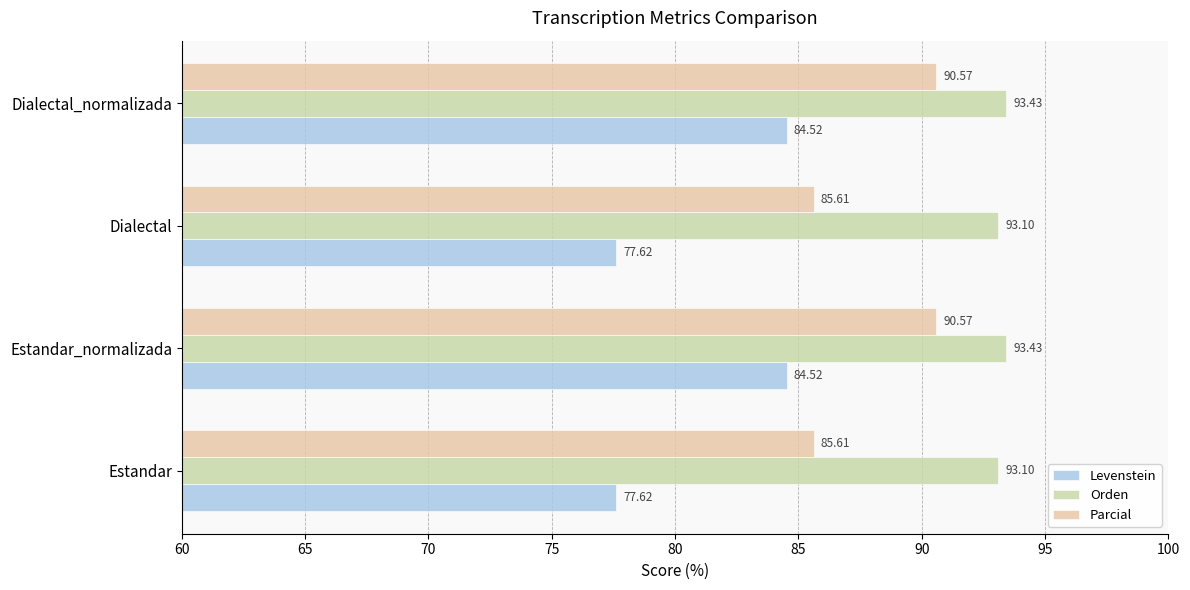

What are all the series names shown in the legend?

Levenstein, Orden, Parcial